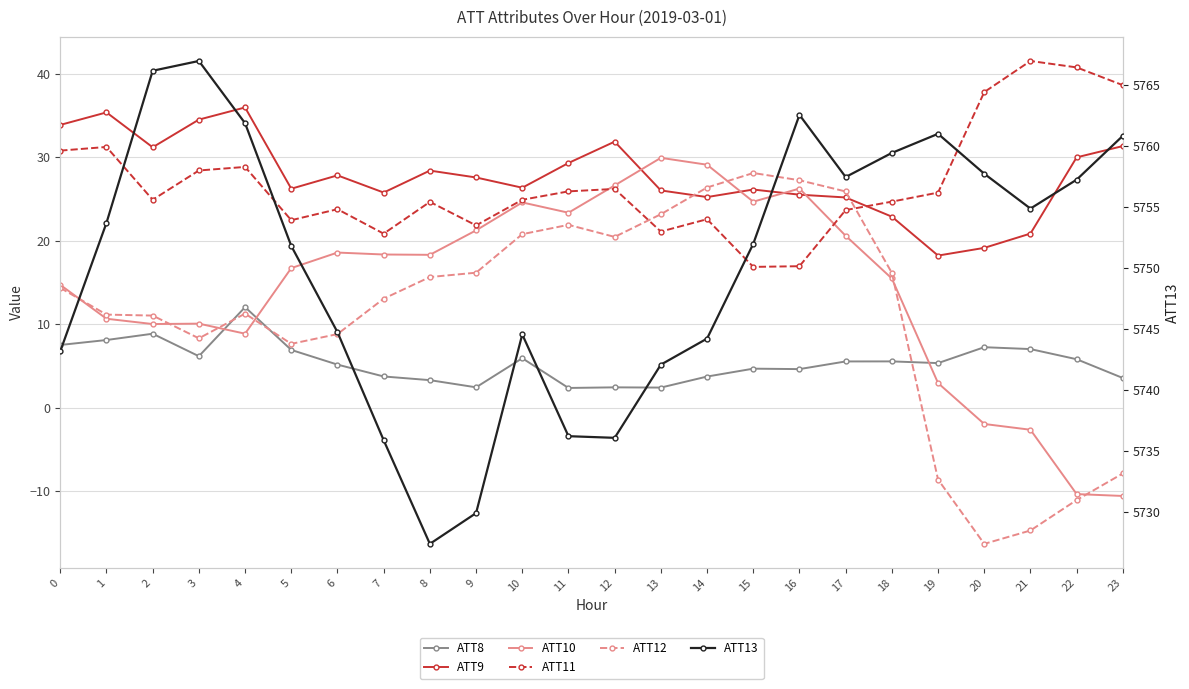

What value does the ATT8 series have at 20?

7.2